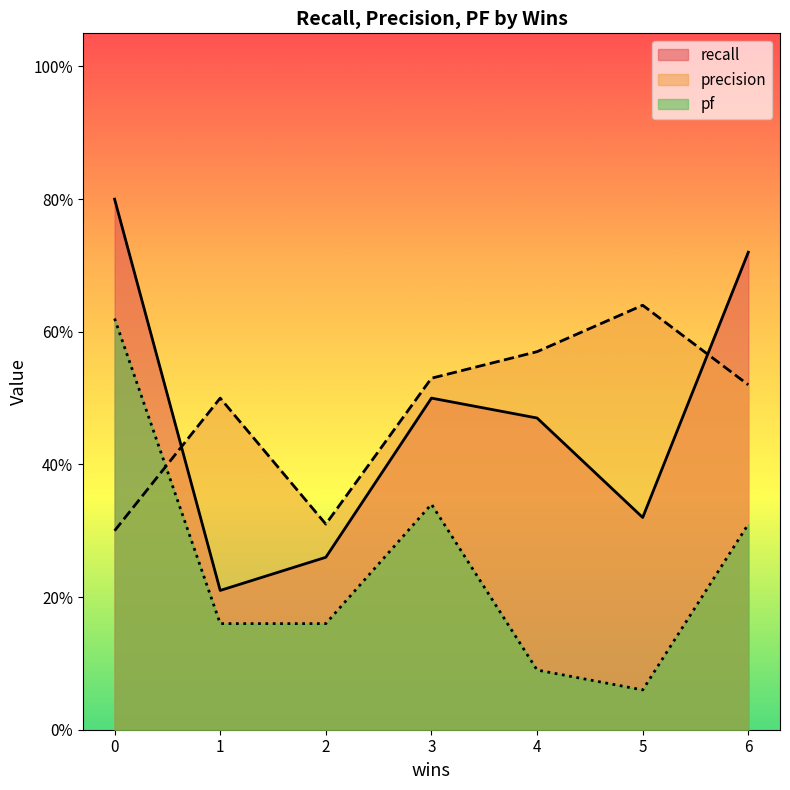

What is the value of the recall point at the 4th from the left?

0.5